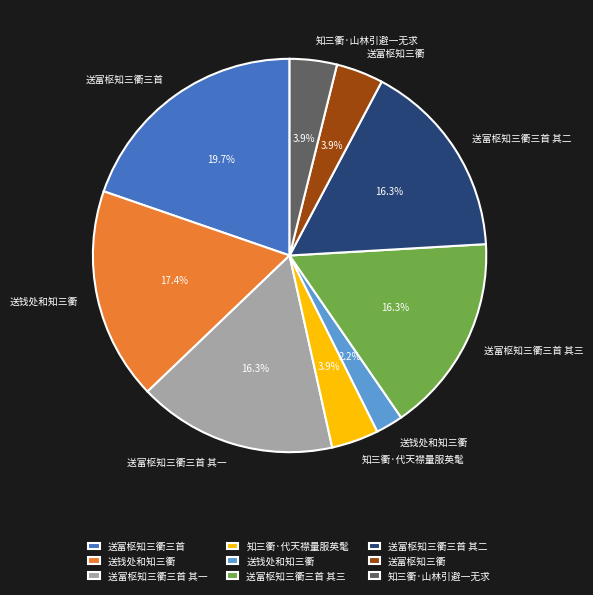

Is there a majority slice in this chart?

No